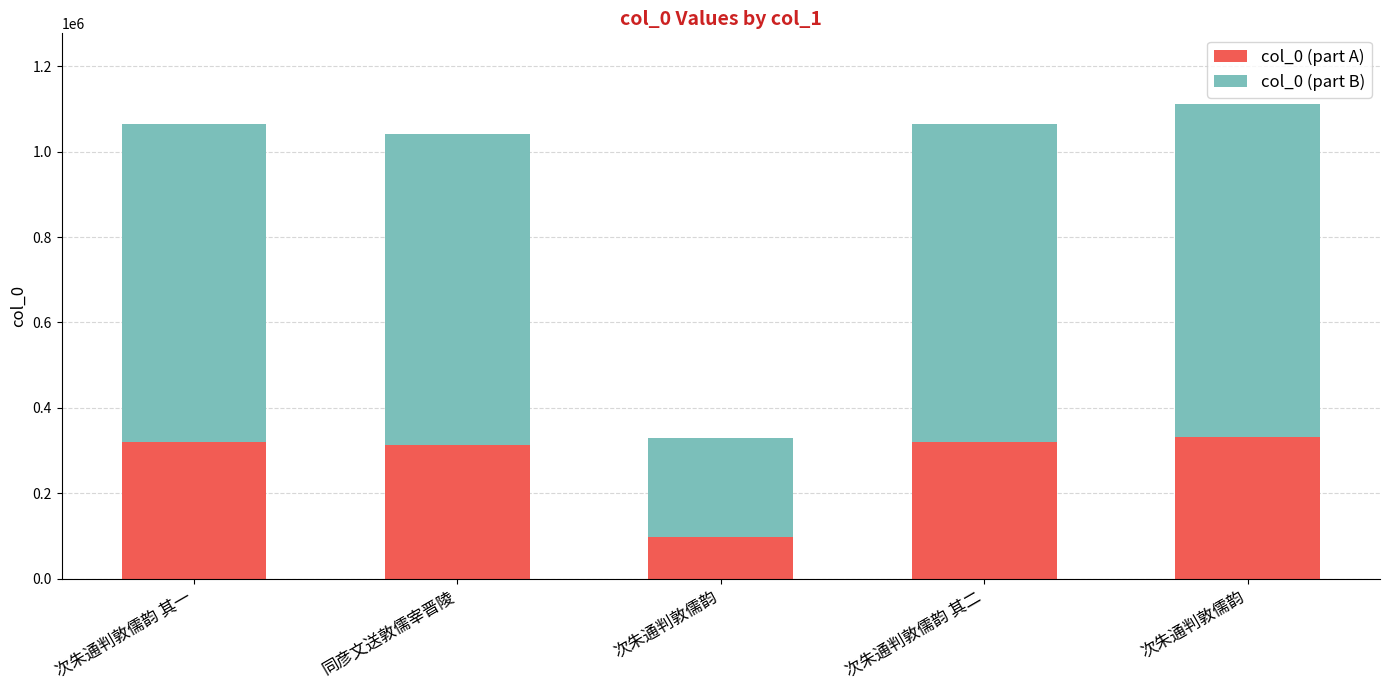

Count the number of categories in the chart.

5